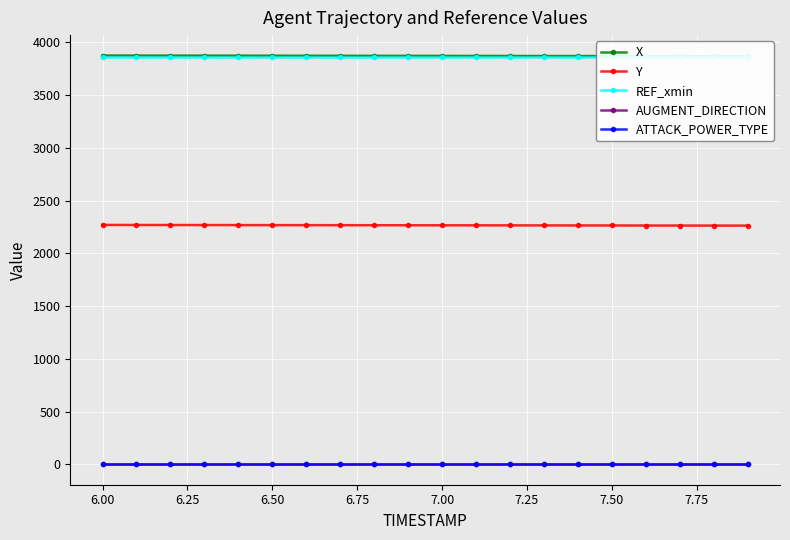

True or false: ATTACK_POWER_TYPE and AUGMENT_DIRECTION cross at least once.

False